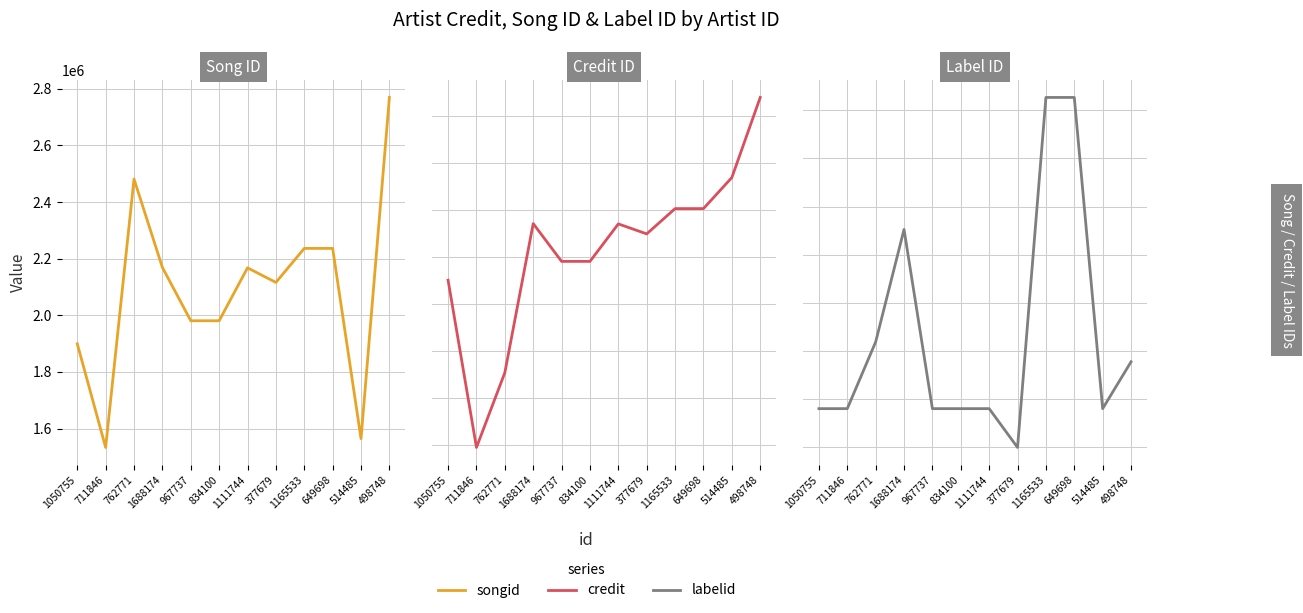

At which category is the sum across all series the highest?

498748